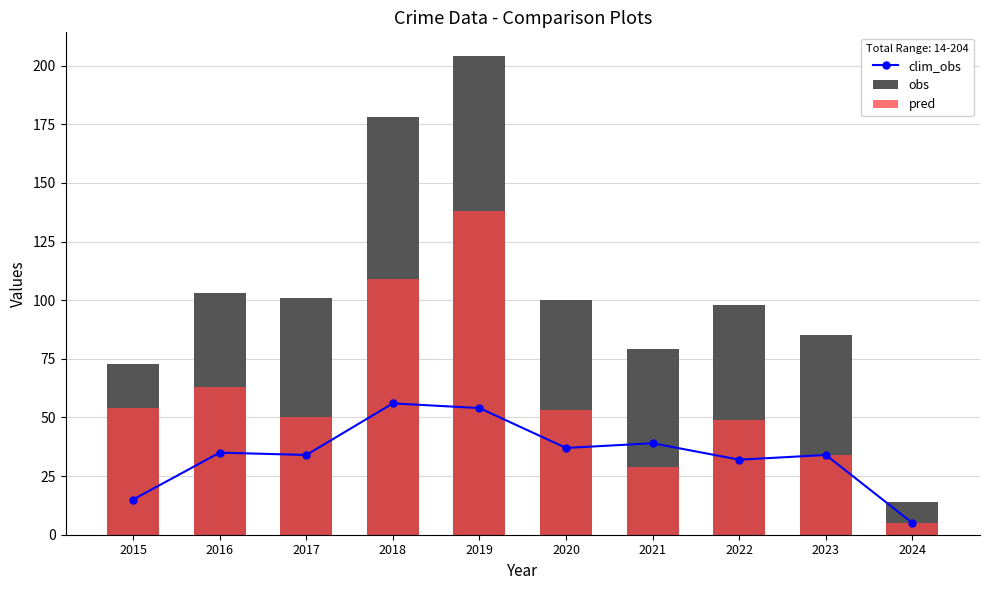

True or false: clim_obs has a value of 19 at 2018.

False